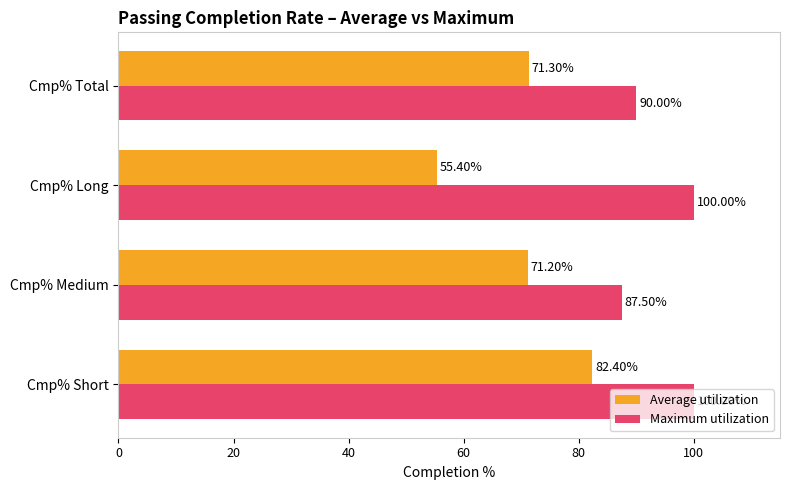

What is the average value of the Average utilization series?

70.1